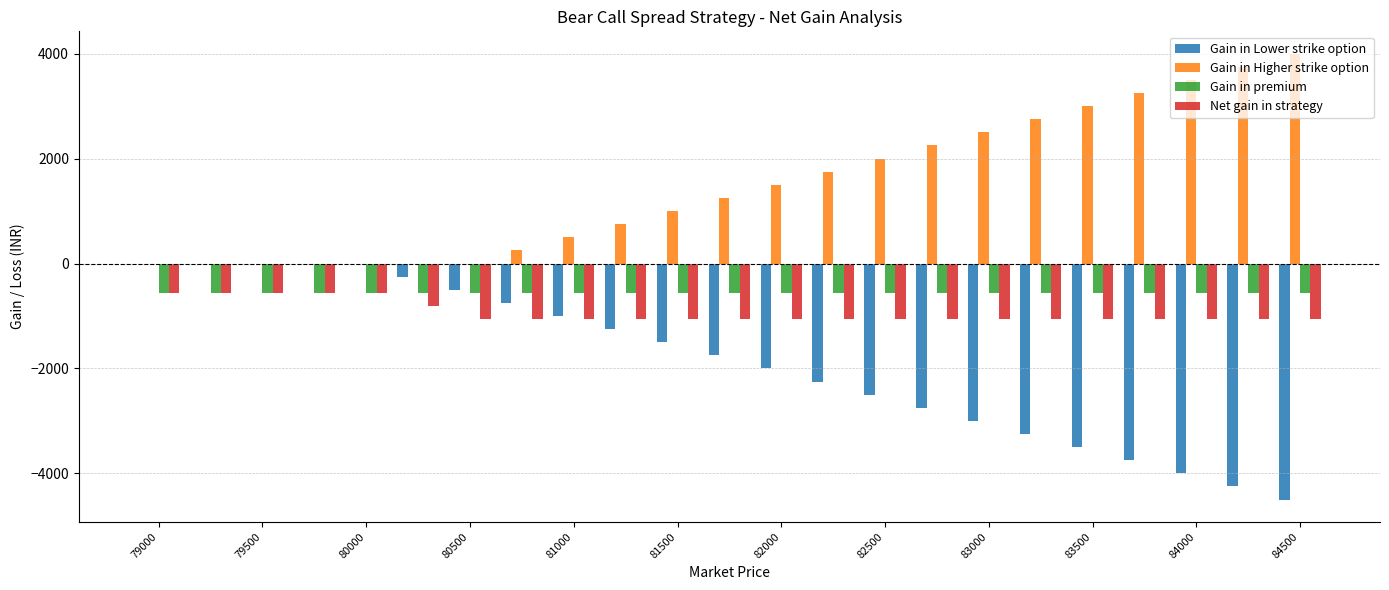

Which series has the largest total across all categories?

Gain in Higher strike option